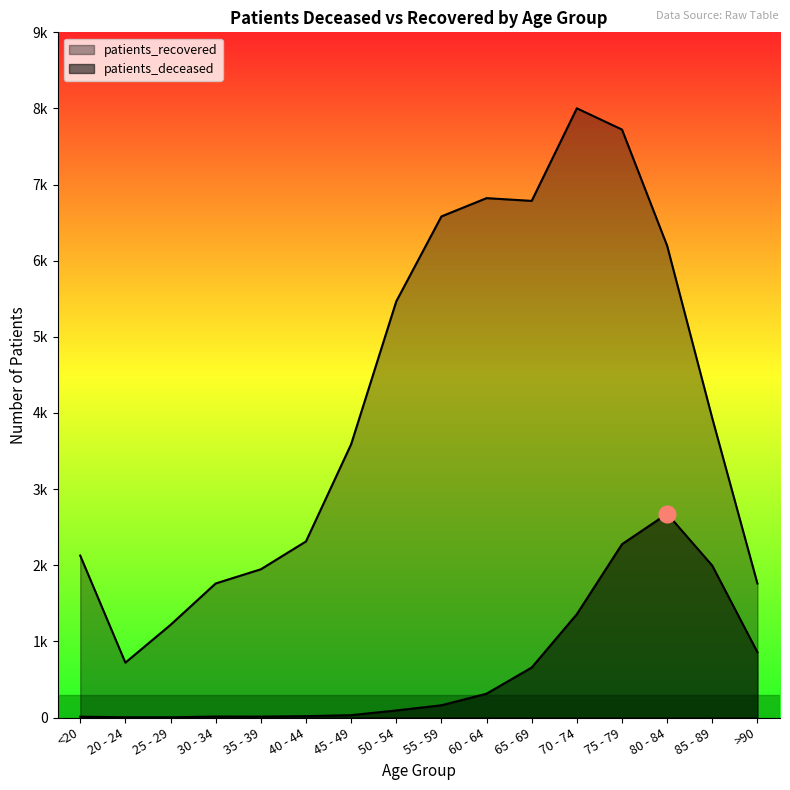

What is the lowest value of the patients_recovered series?

721